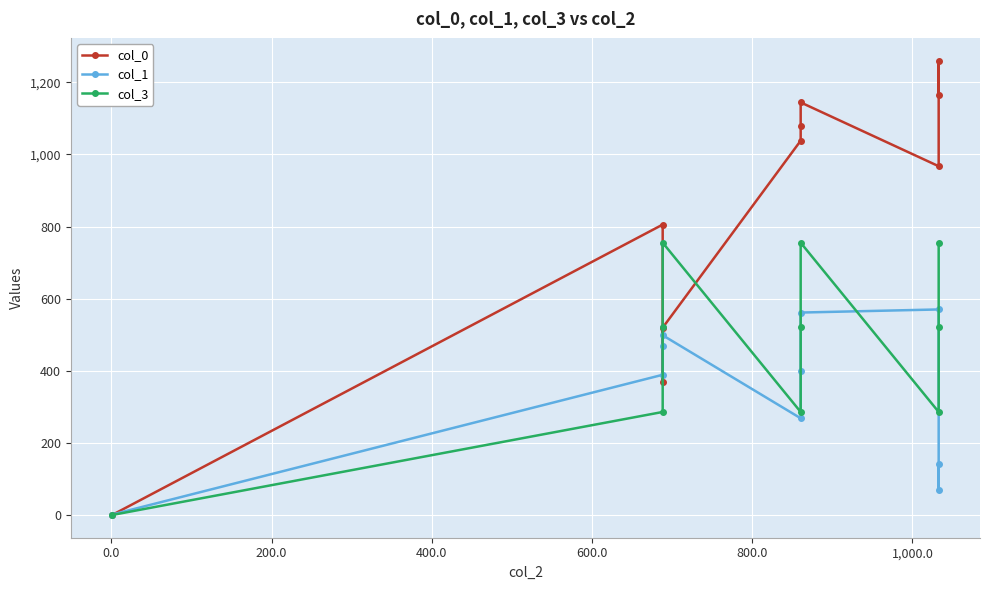

What is the difference between the maximum and minimum values in the col_0 series?

1259.0